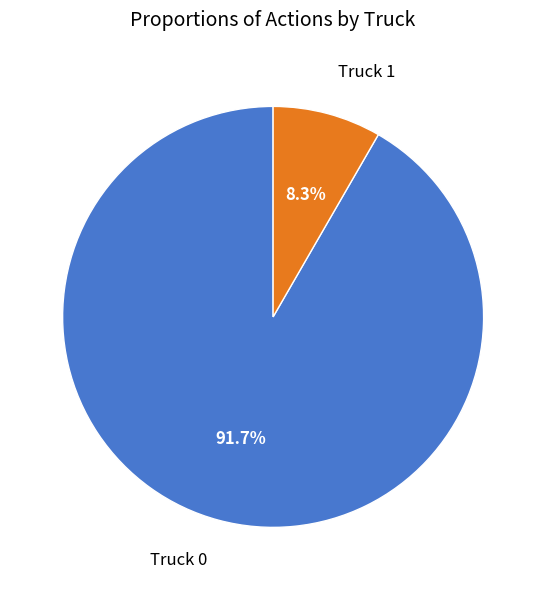

How many segments does this pie chart have?

2